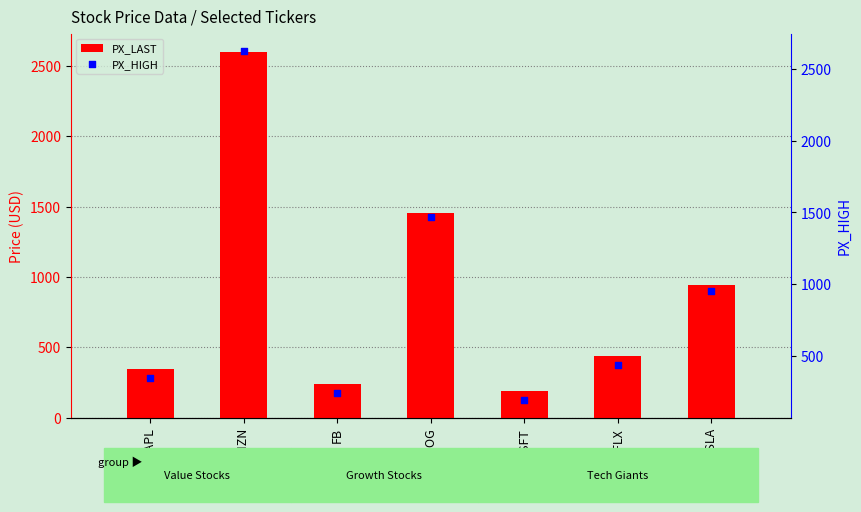

At which category is the sum across all series the highest?

AMZN